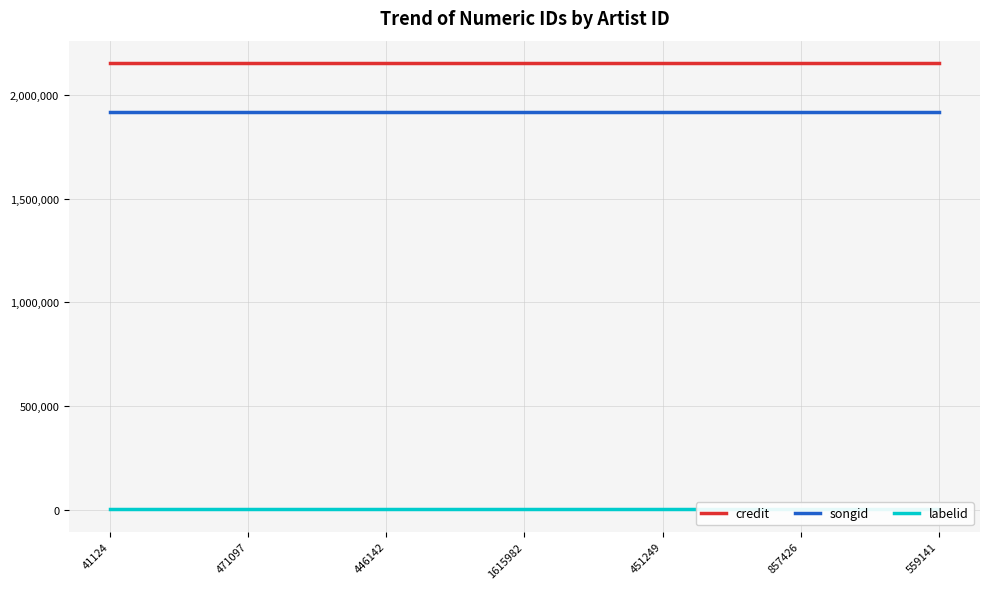

The value of credit at 1615982 is 3453386. True or false?

False